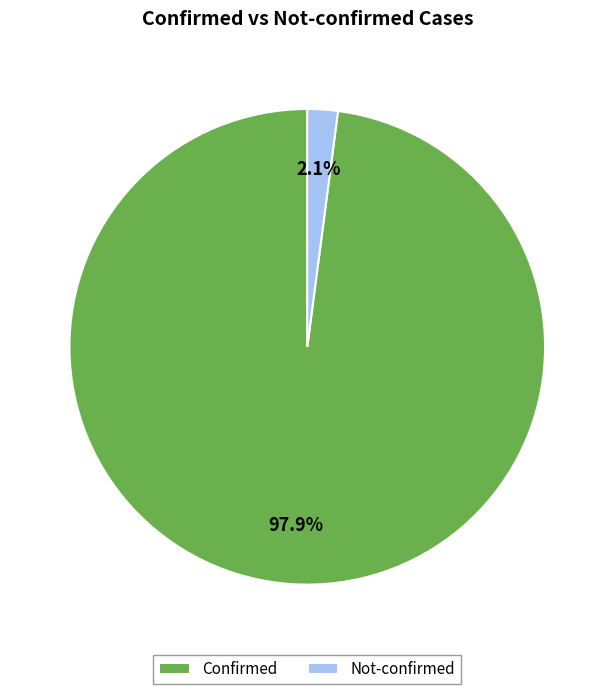

Between Confirmed and Not-confirmed, which is larger?

Confirmed